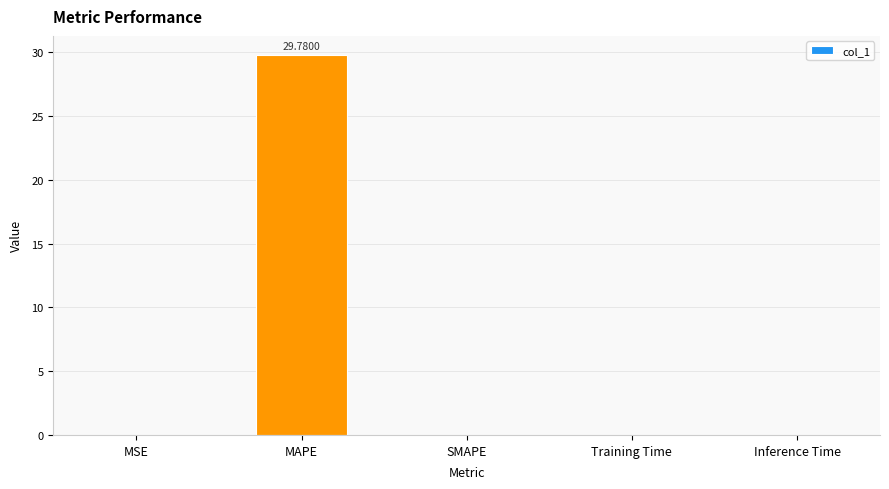

What is the change in value from MAPE to SMAPE?

-29.8